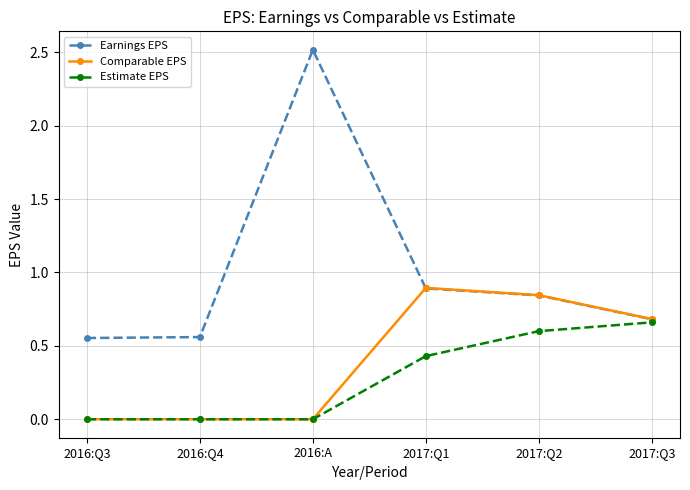

List the series in order of their overall mean, lowest first.

Estimate EPS, Comparable EPS, Earnings EPS